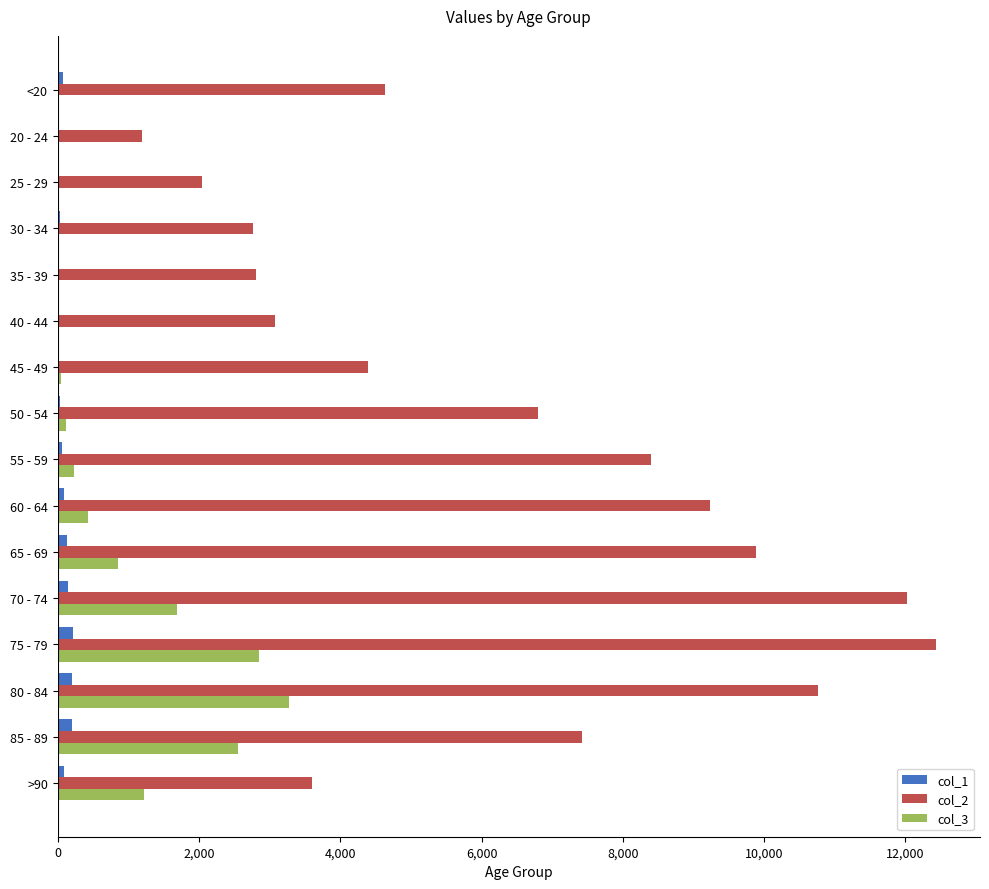

At which label does col_3 reach its peak?

80 - 84